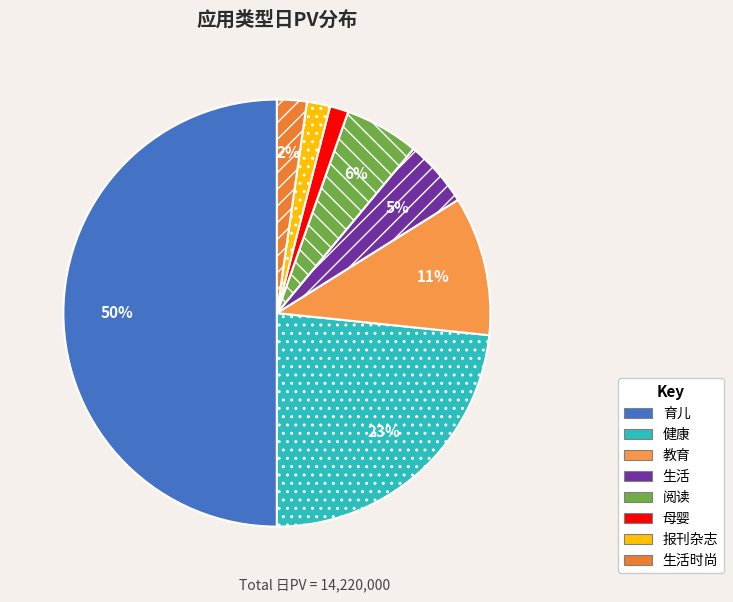

Which slice is the smallest?

母婴